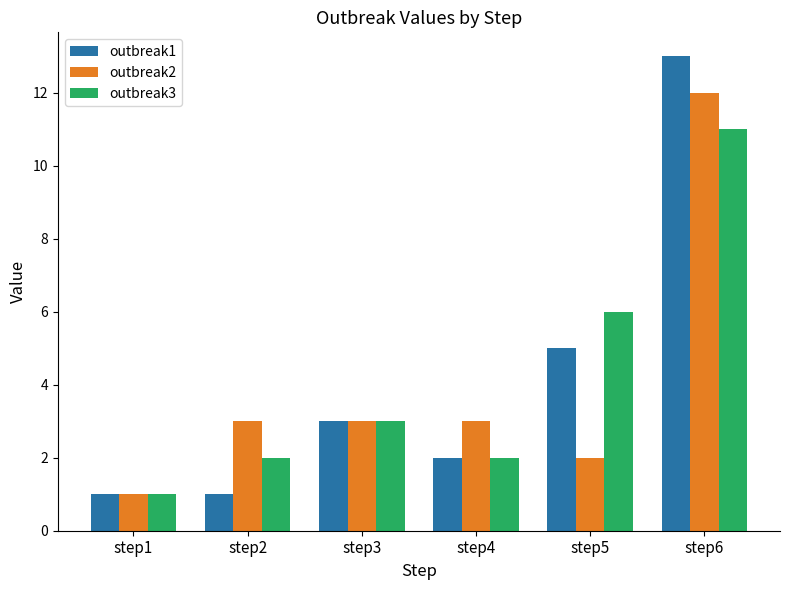

The outbreak2 series shows 3 at step3. True or false?

True